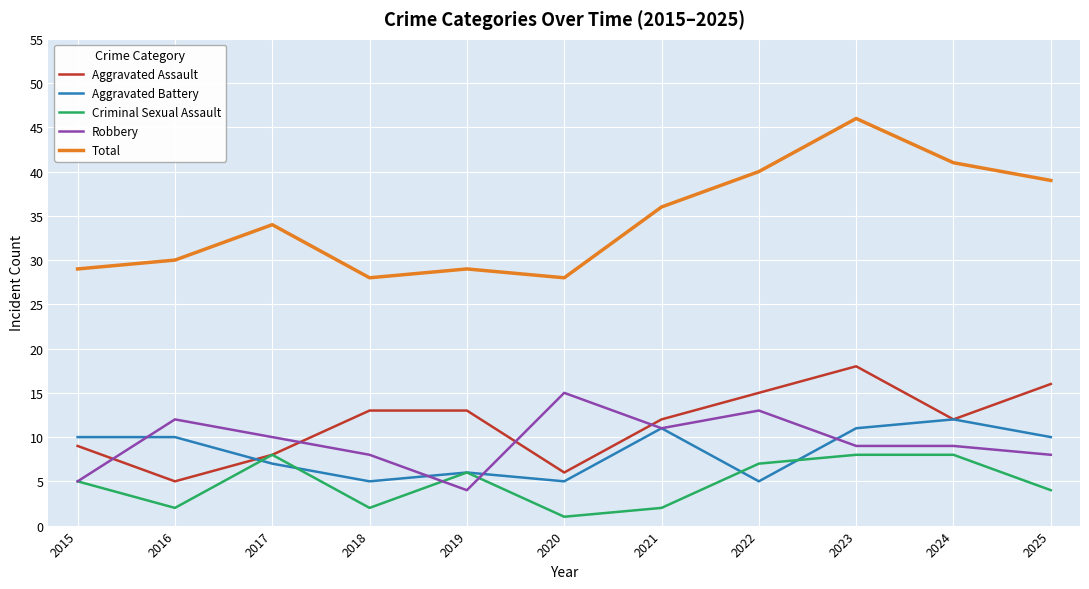

Which series has the largest range (max minus min)?

Total